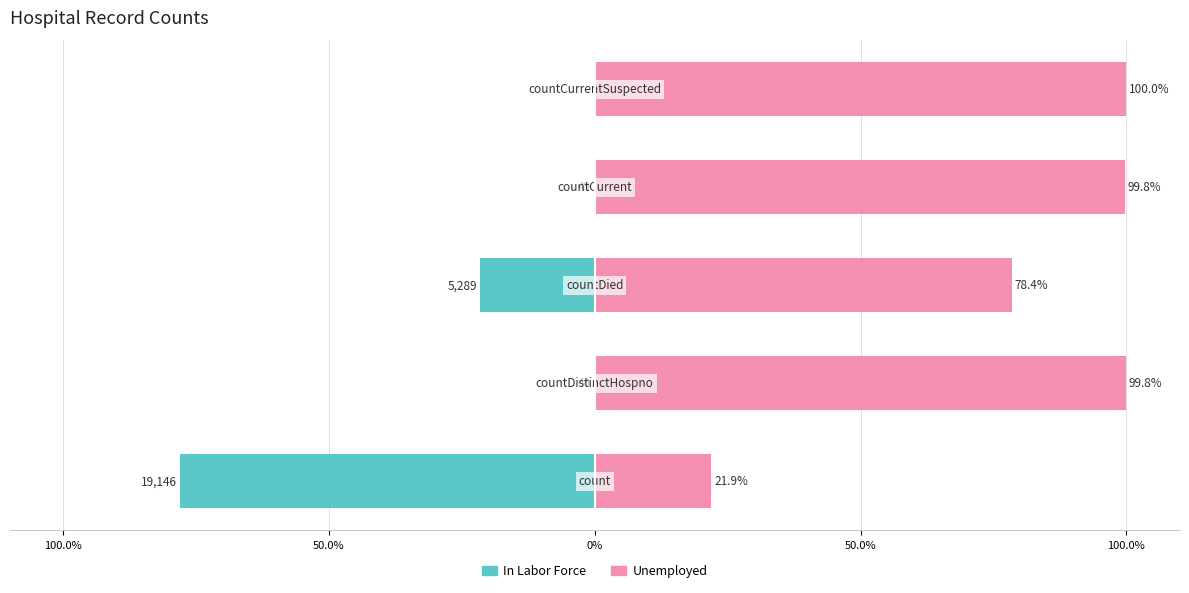

What is the average value of the Unemployed series?

80.0